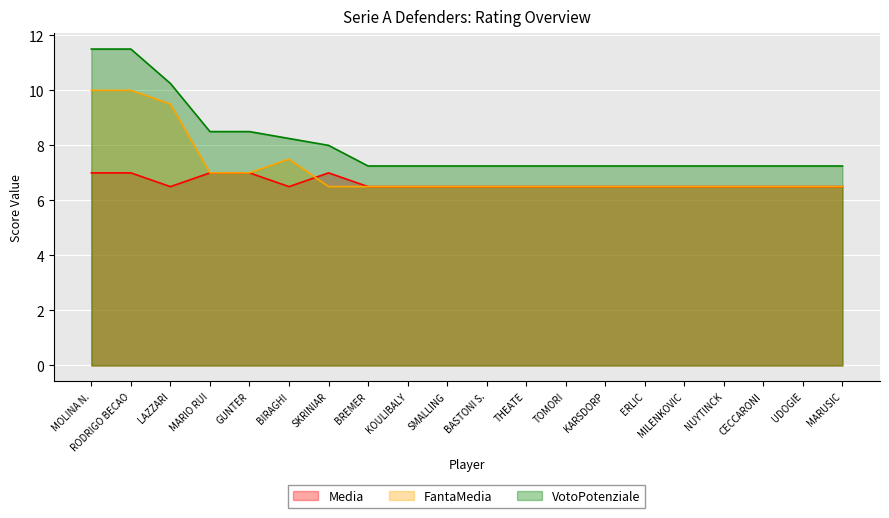

At which label is Media closest to 6?

LAZZARI